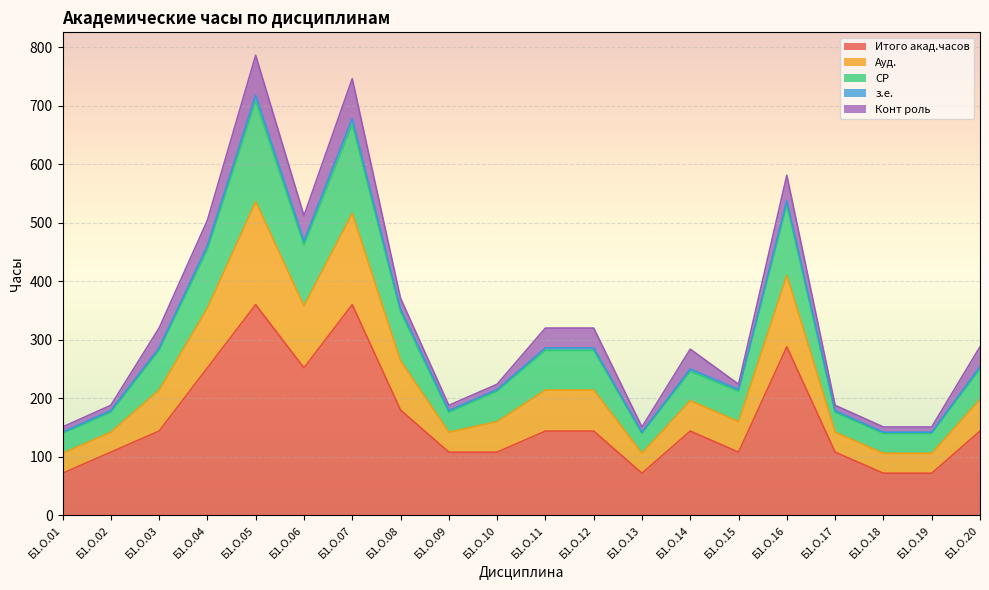

True or false: Итого акад.часов has more than 2 interior local peaks.

True